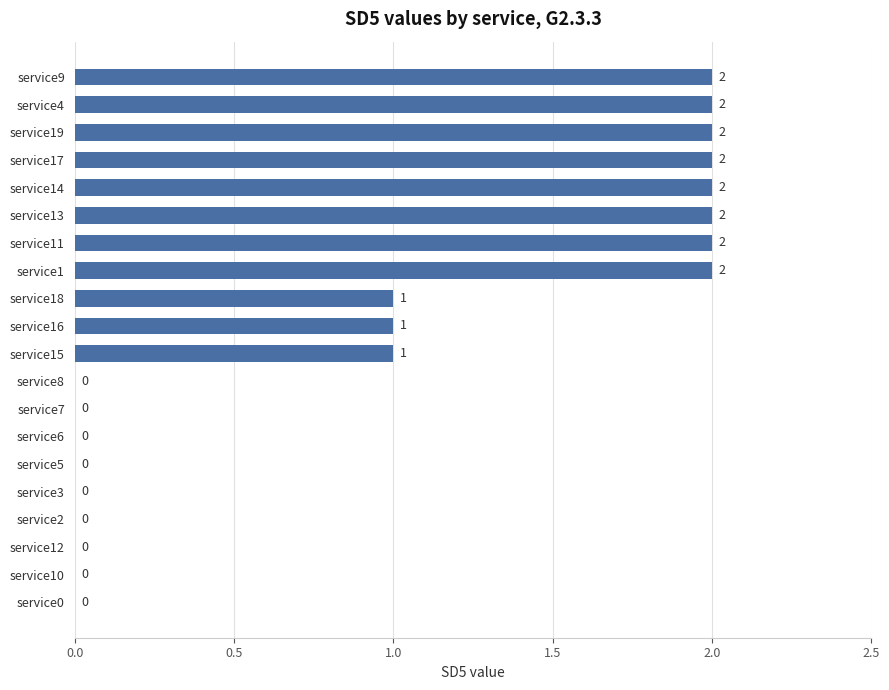

What is the average value?

1